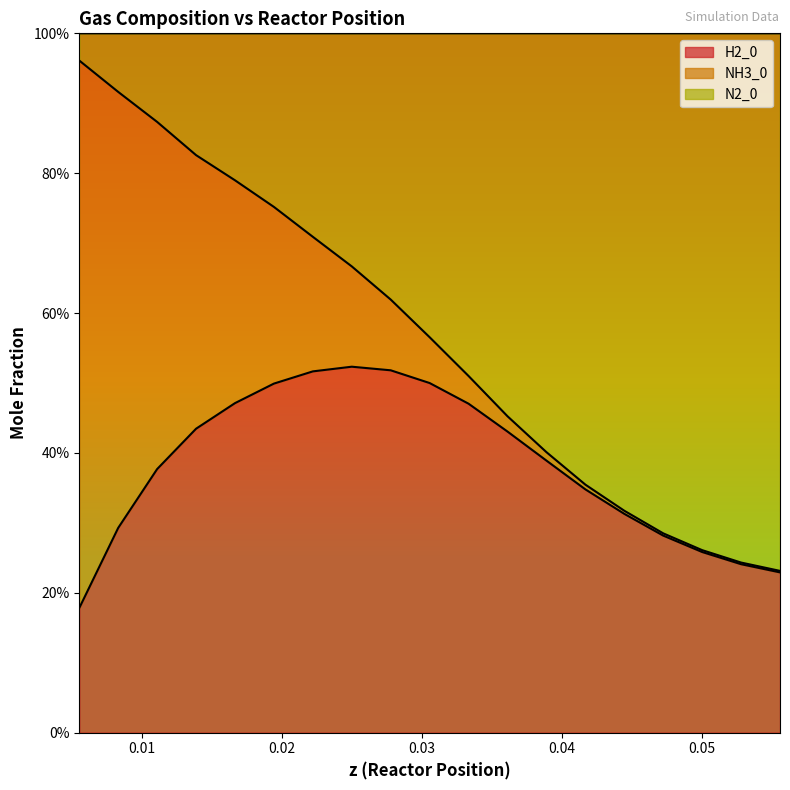

Does the chart display data point markers on the line(s)?

No